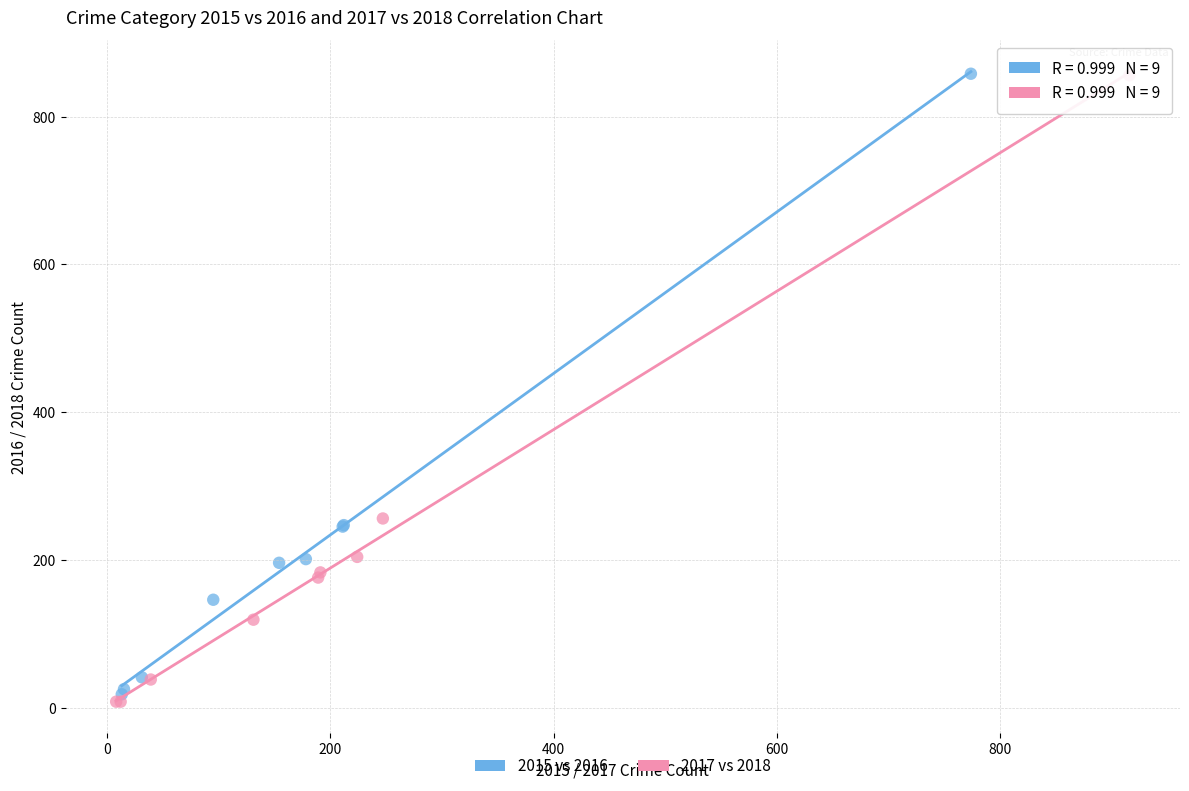

Which series contains the lowest Y value?

2017 vs 2018